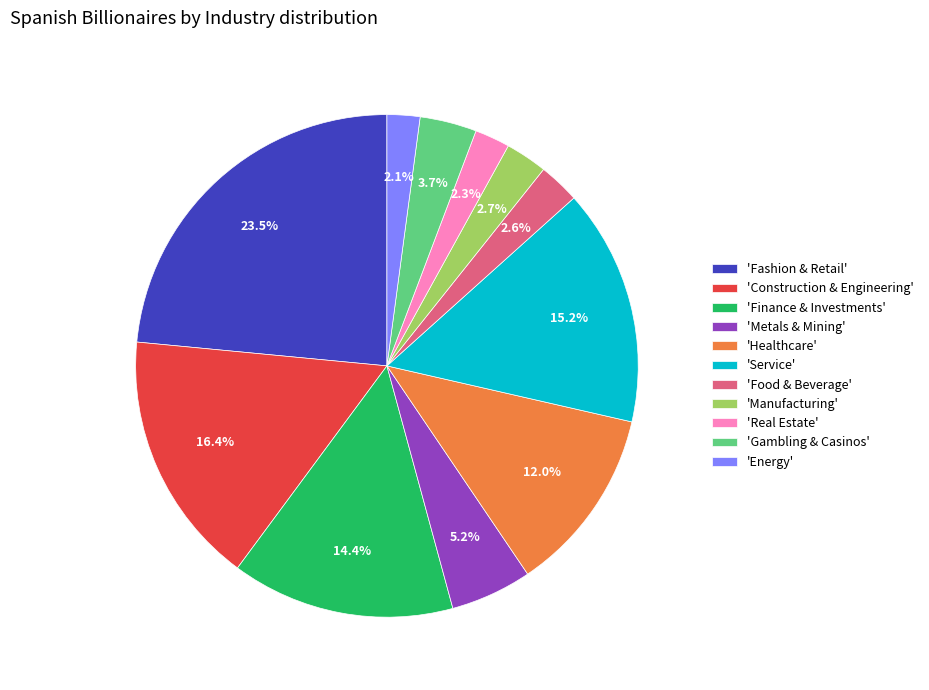

What is the ratio of the value at 'Gambling & Casinos' to the value at 'Healthcare'?

0.3